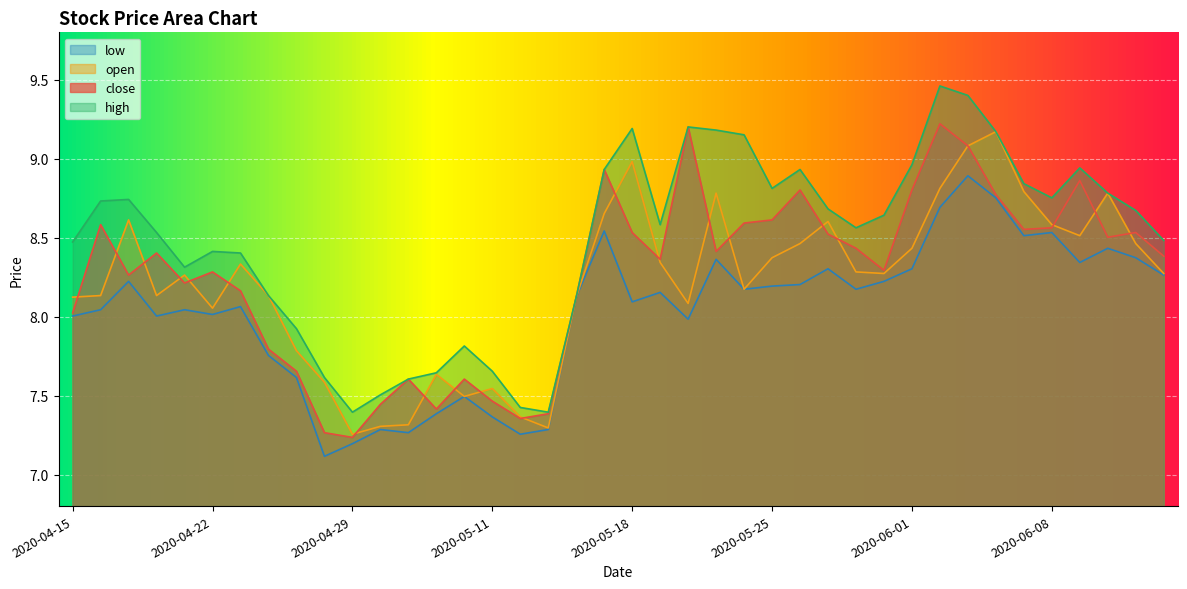

How many values in the low series are below 8?

12